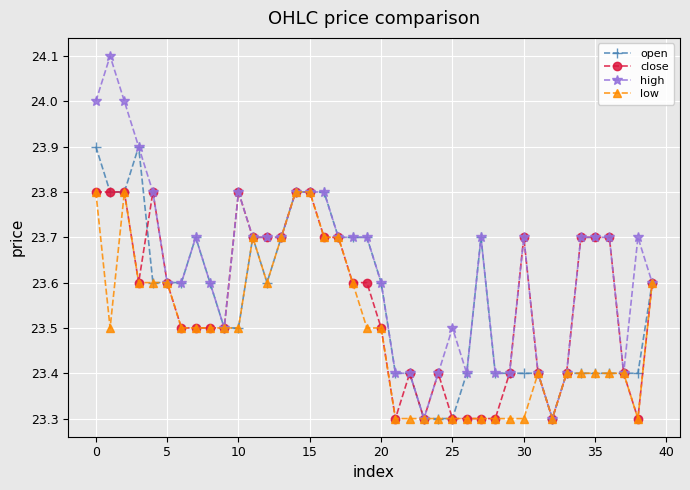

What is the difference between the maximum and minimum values in the open series?

0.6